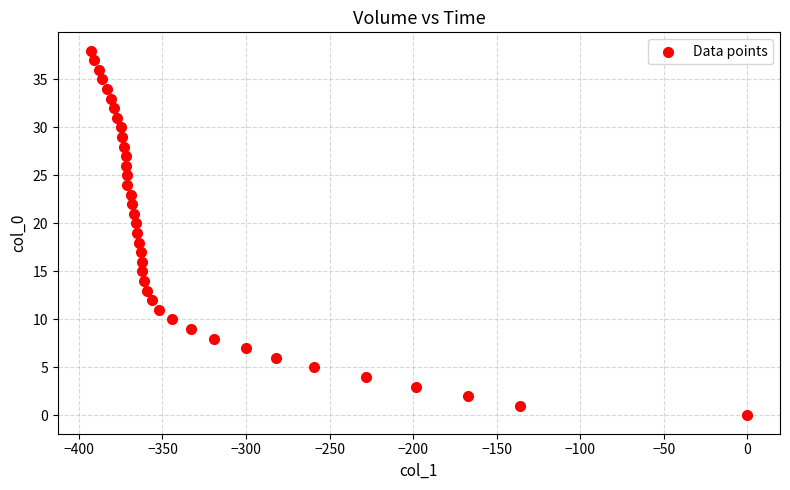

What is the range of X values (max minus min)?

393